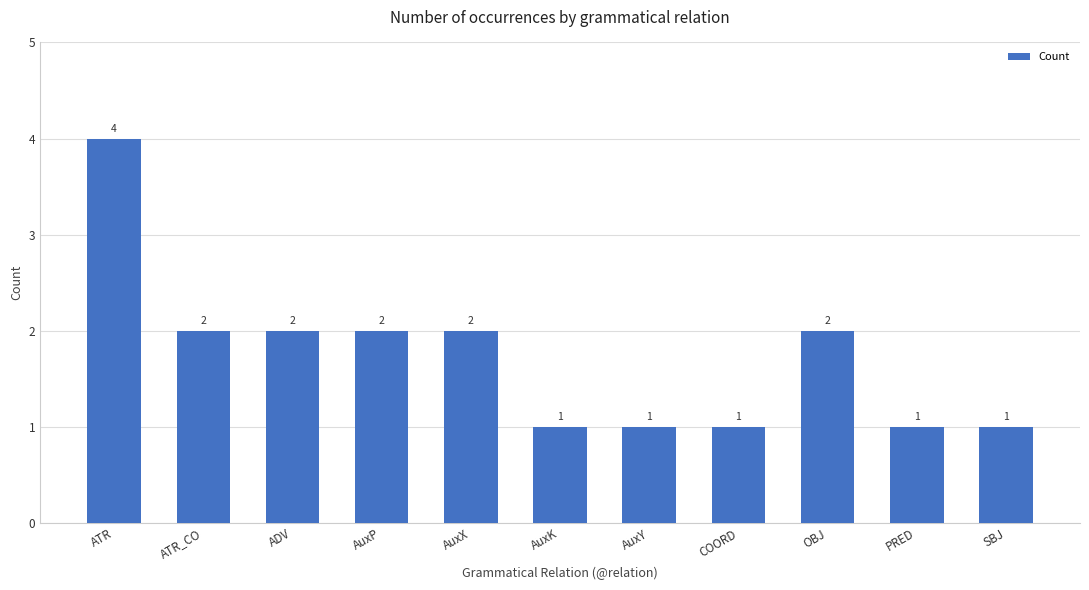

What is the label of the 7th bar from the left?

AuxY